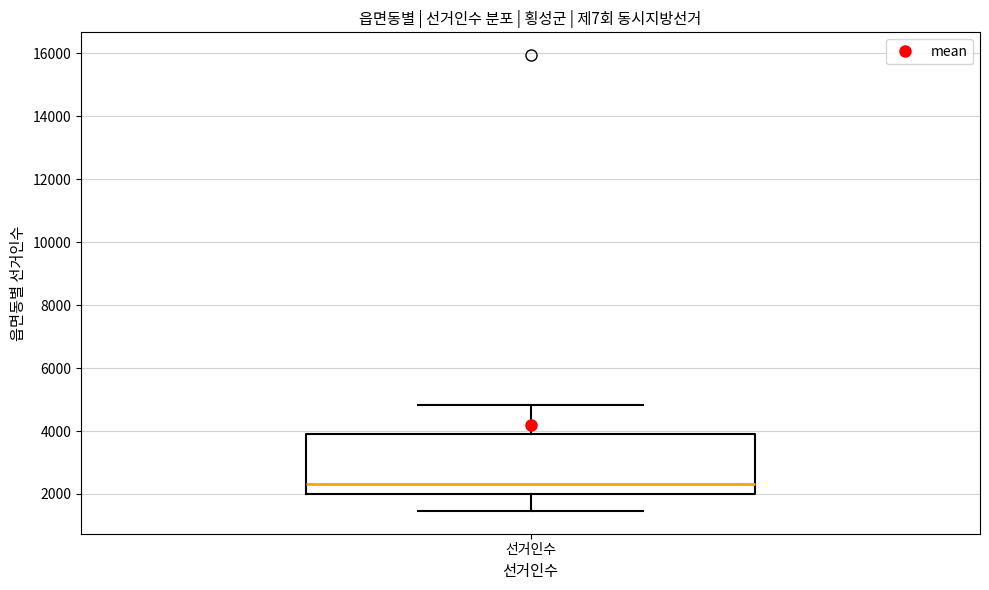

Read this box plot against the y-axis: the position of the median line, the range covered by the box, and the ends of both whiskers. The values are not printed on the chart, so give them approximately, as read against the axis.

median 2400, box 2000 to 3800, whiskers 1400 to 4800